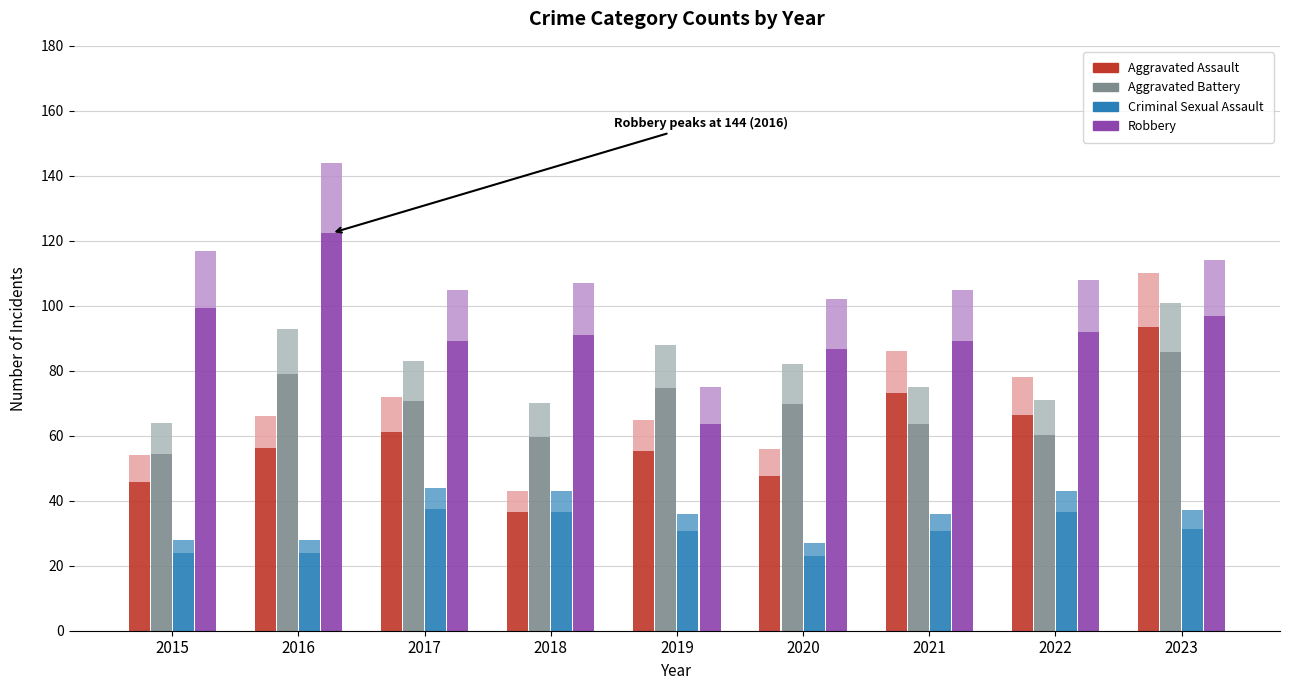

Rank the categories by Criminal Sexual Assault value from lowest to highest.

2020, 2015, 2016, 2019, 2021, 2023, 2018, 2022, 2017